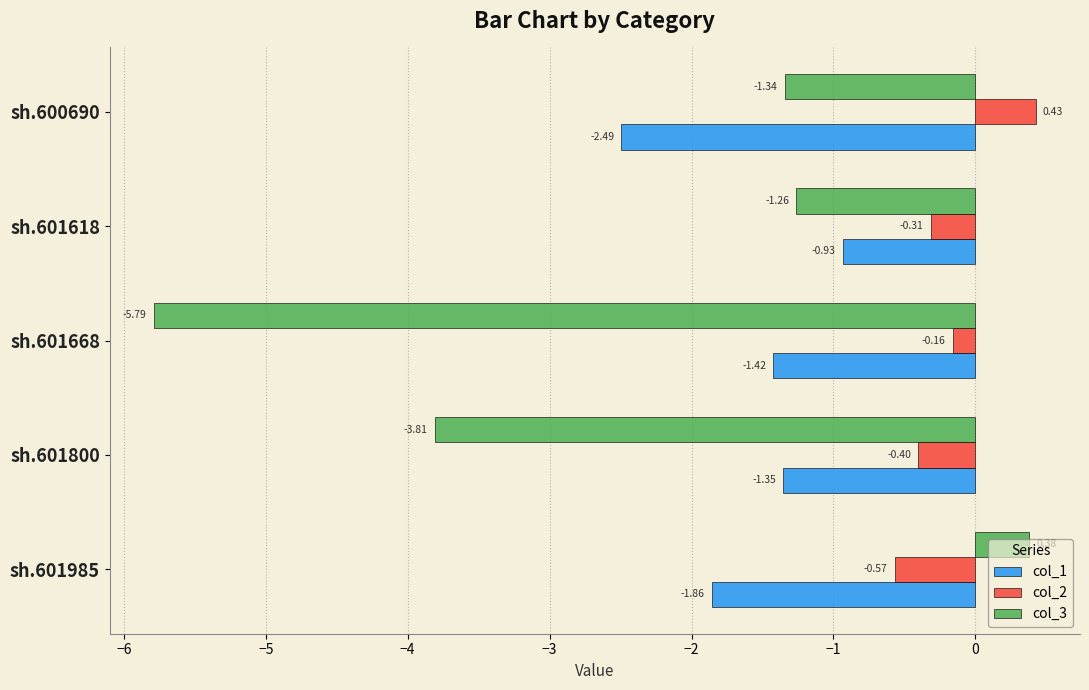

What is the spread (max minus min) of values at sh.601800?

3.4